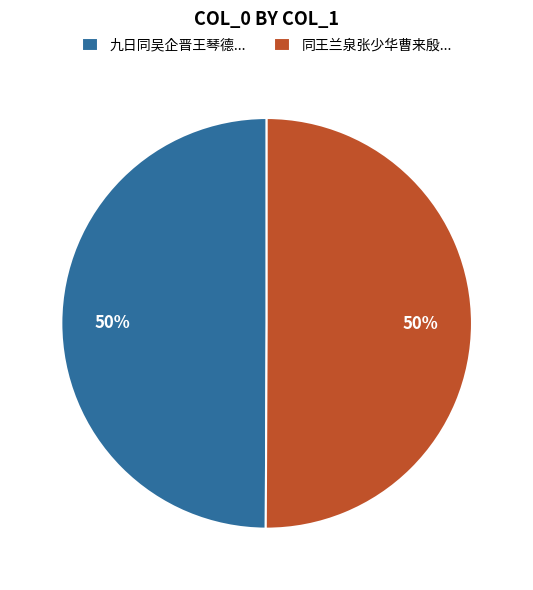

Approximately how many times larger is the value at 九日同吴企晋王琴德... compared to 同王兰泉张少华曹来殷...?

1.0